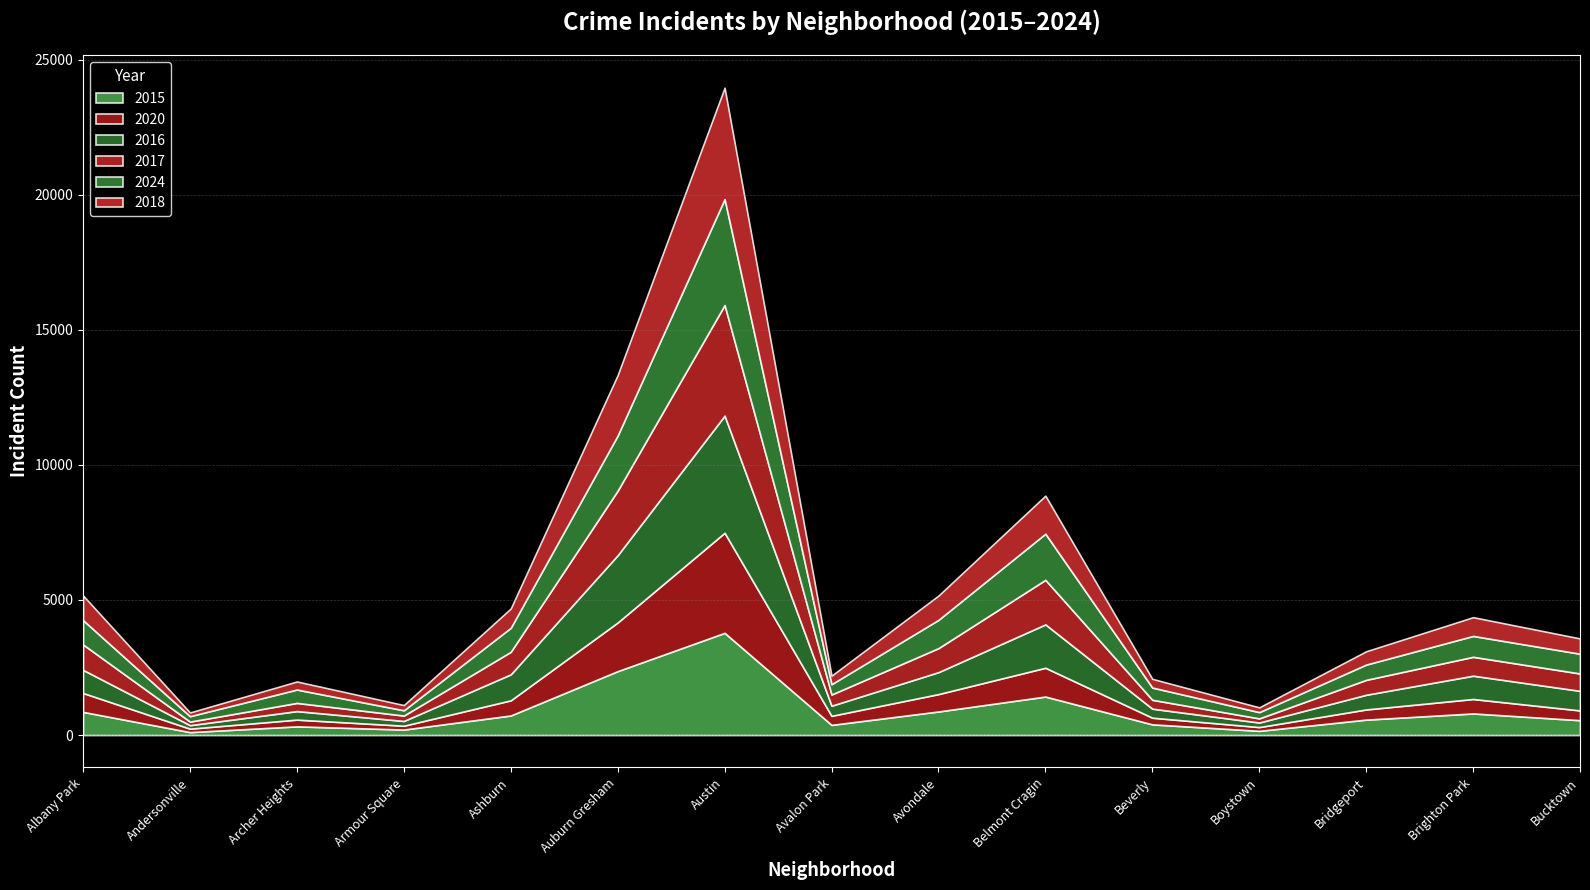

At which category does 2016 reach its first local peak?

Archer Heights